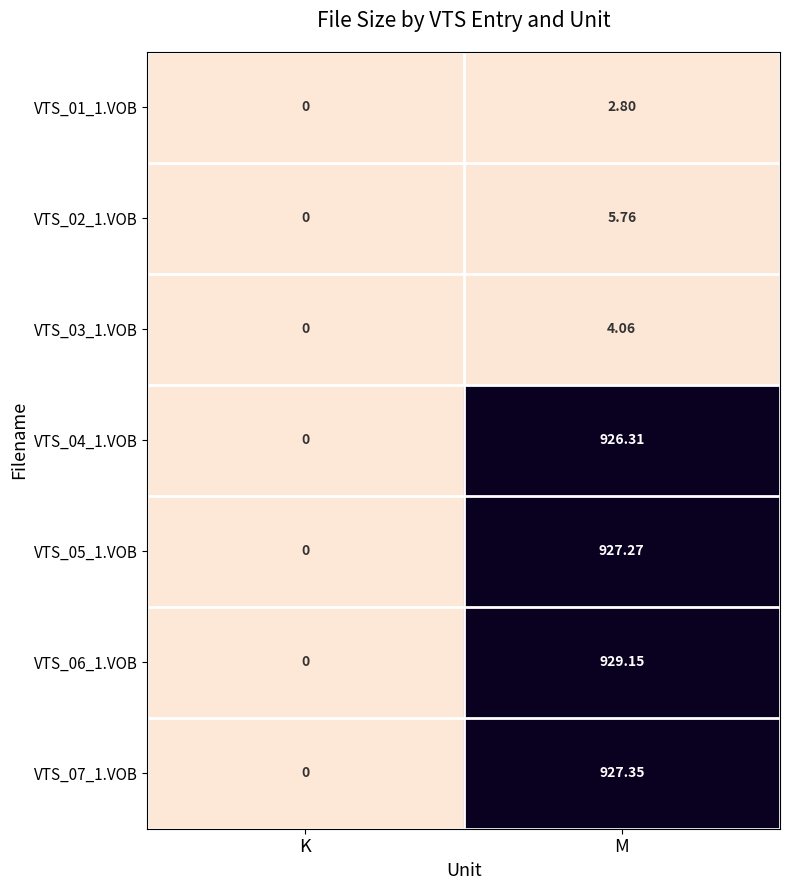

Where is VTS_01_1.VOB nearest to the value 1?

K